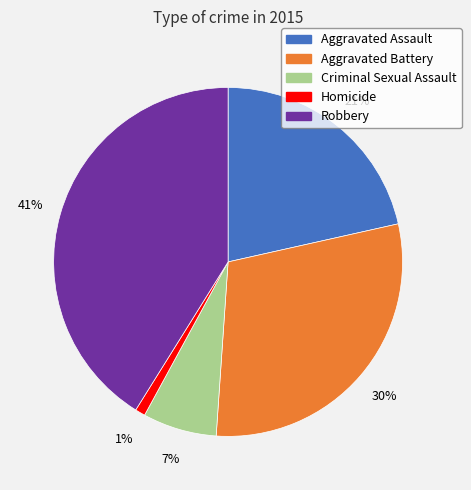

True or false: Homicide accounts for 11% of the total.

False